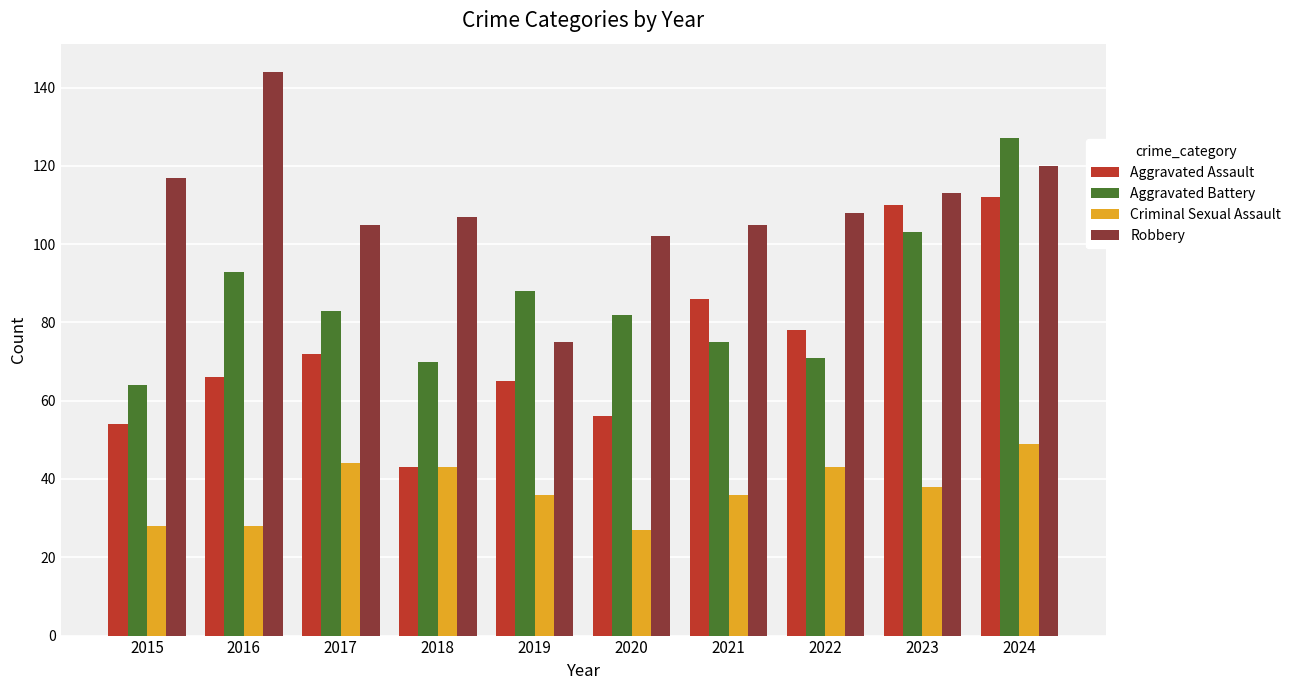

What is the sum of all Criminal Sexual Assault values?

372